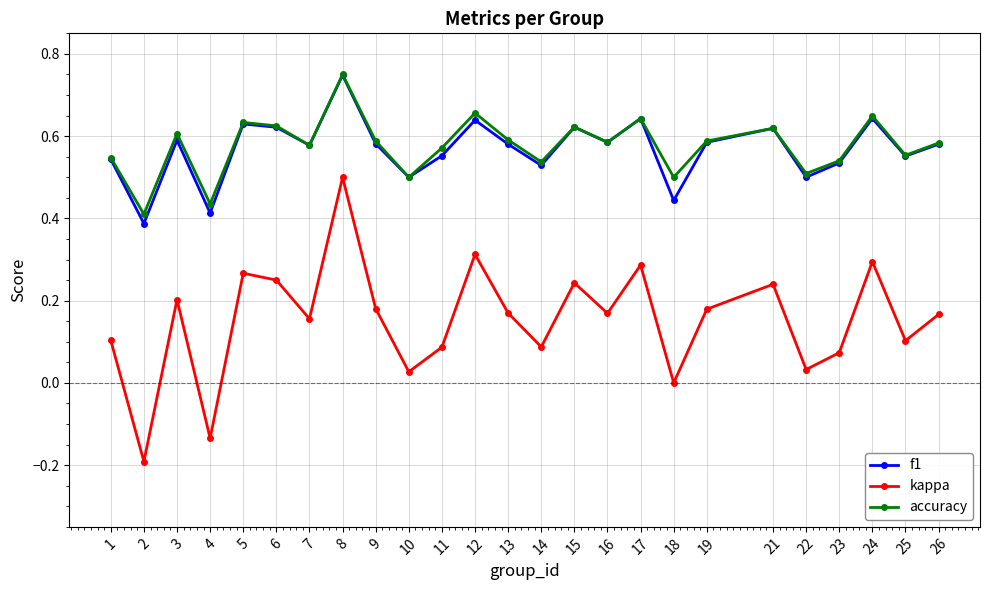

Which series has the widest spread of values?

kappa